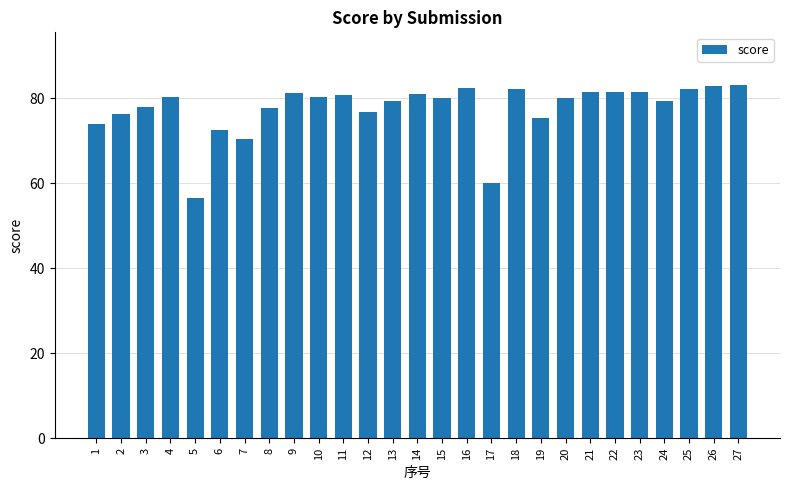

What is the average value?

77.7